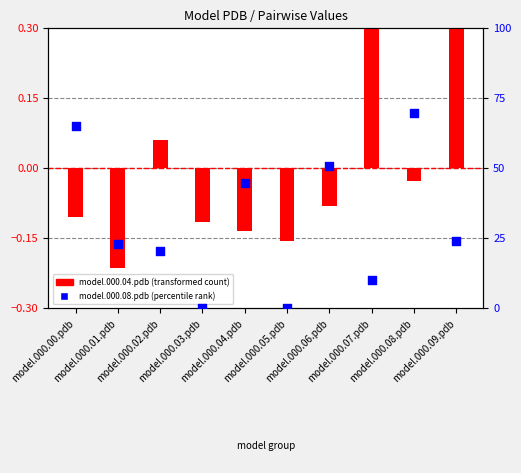

Which series has the largest total across all categories?

model.000.08.pdb (percentile)